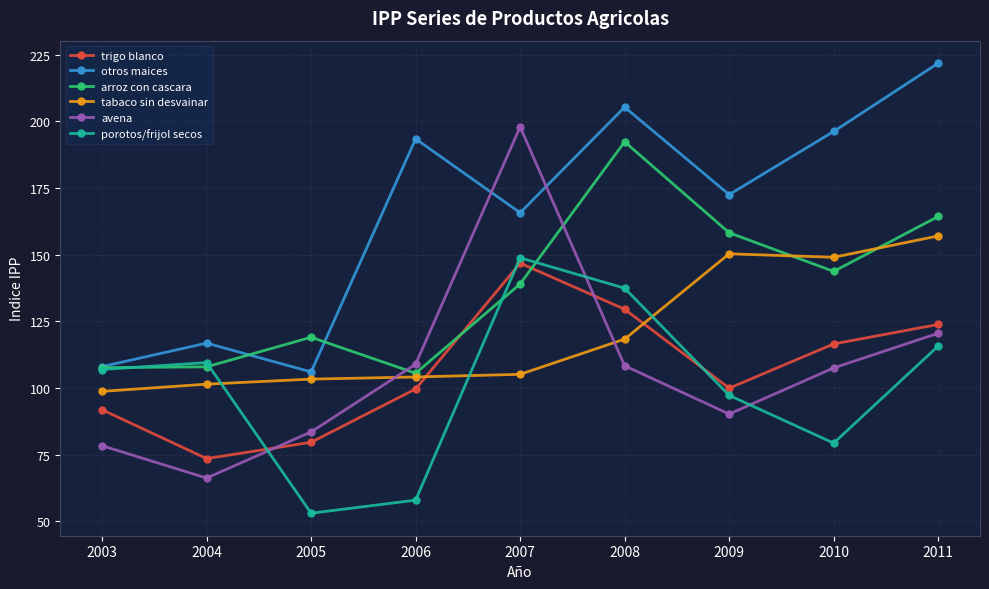

What is the lowest value of the tabaco sin desvainar series?

98.7